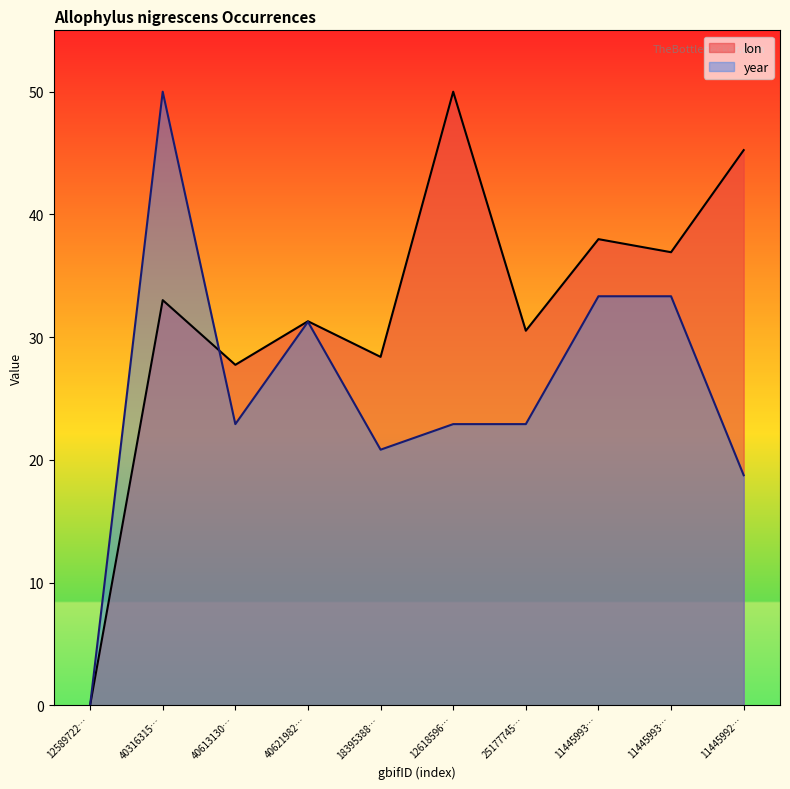

True or false: year has more than 2 interior local peaks.

False